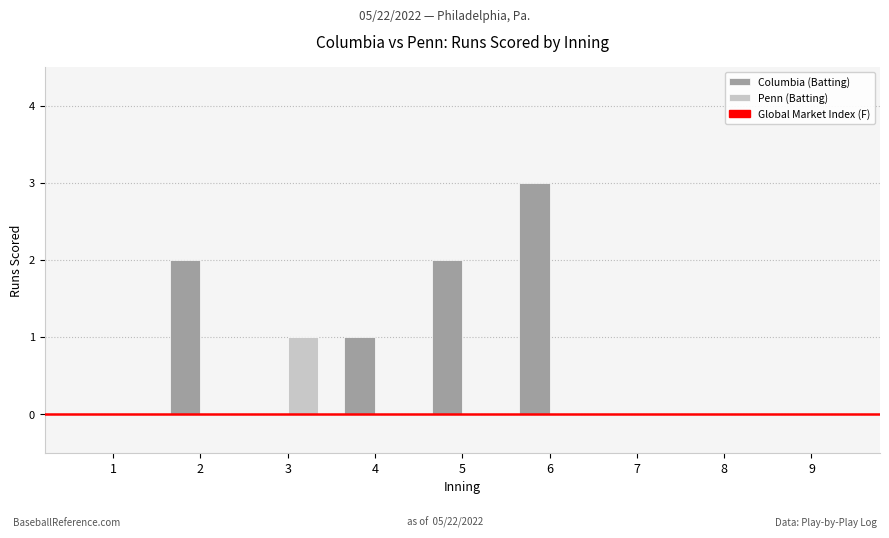

Which series has the largest total across all categories?

Columbia (Batting)